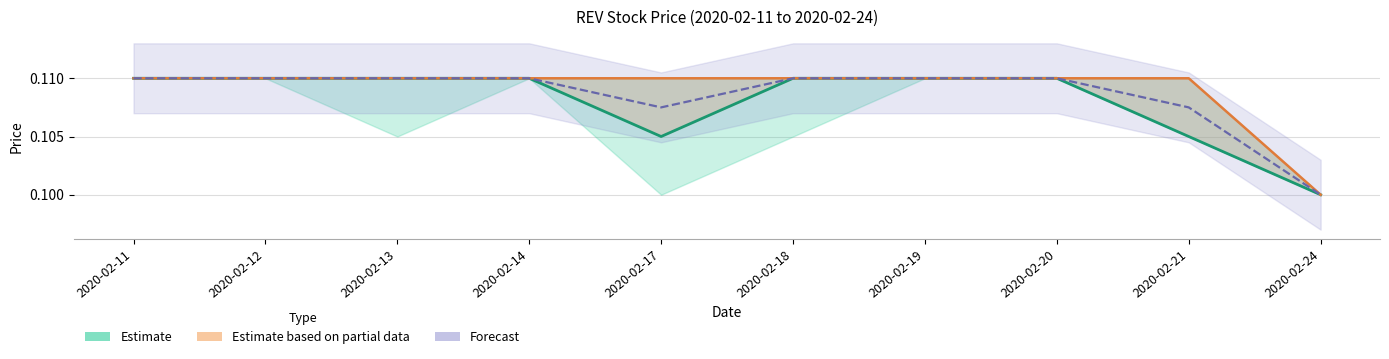

At how many categories does at least one series exceed 0?

10